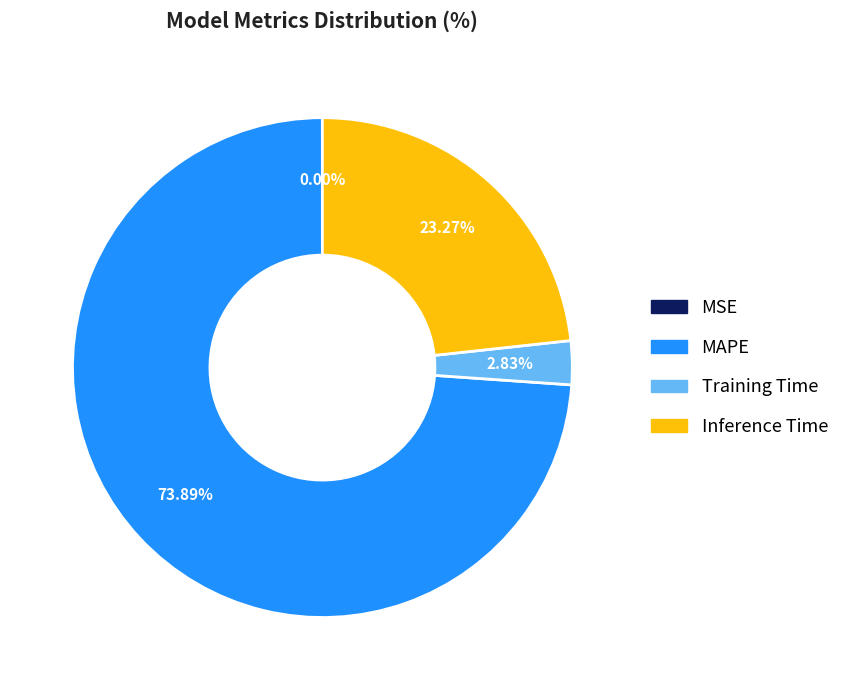

Is MAPE the majority of the pie?

Yes